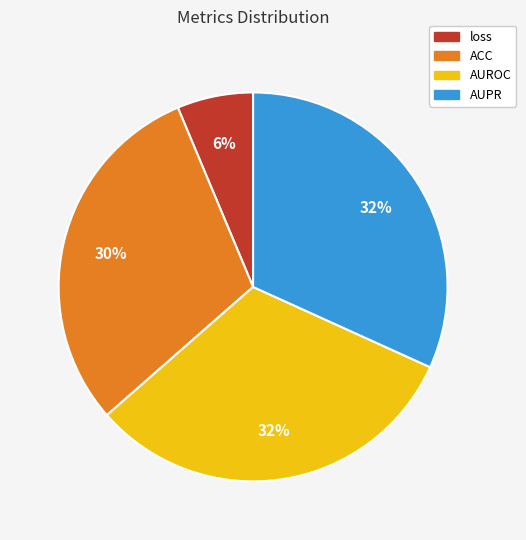

Do AUPR and ACC together represent more than half of the pie?

Yes